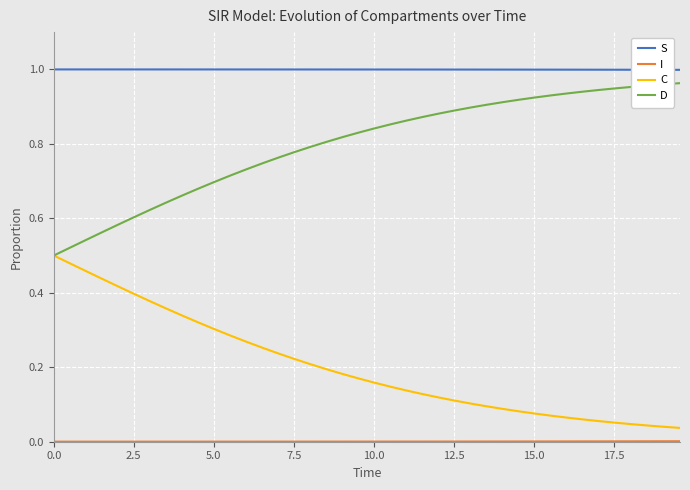

Which series has the largest total across all categories?

S